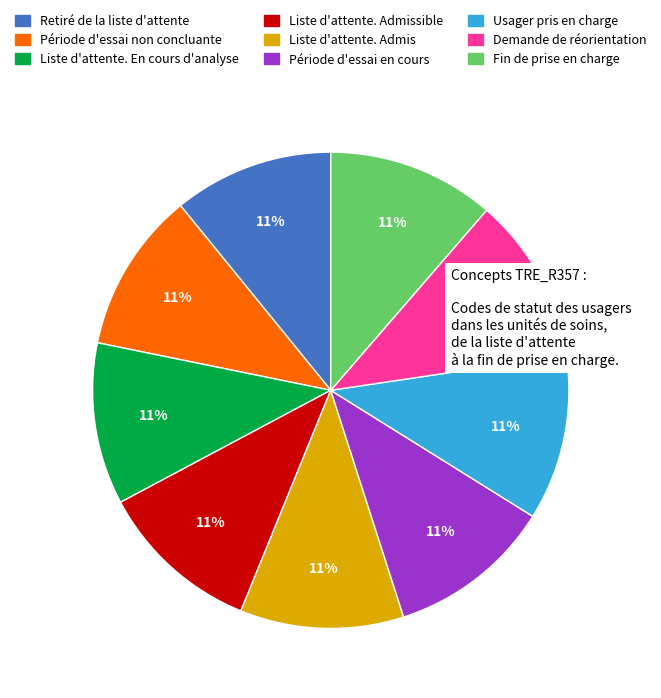

To the nearest percent, what is the average slice percentage?

11%